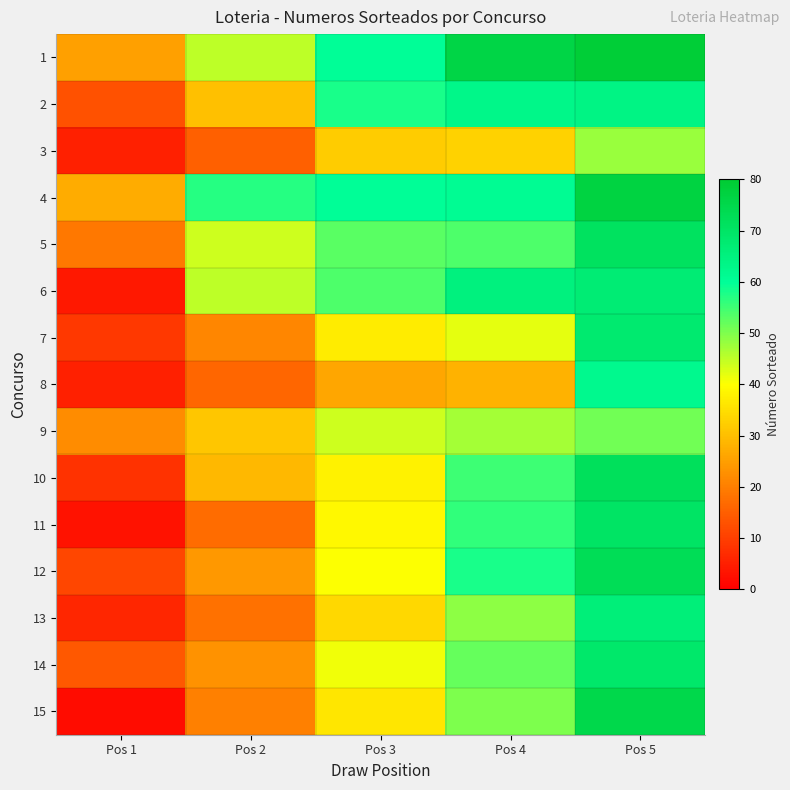

At Pos 4, list the series in order from largest to smallest.

1, 6, 2, 4, 12, 11, 10, 5, 14, 15, 13, 9, 7, 3, 8